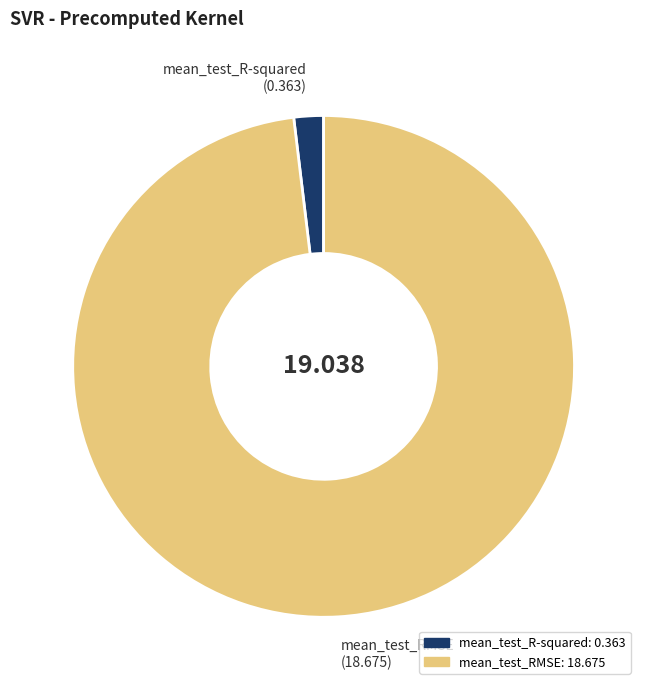

Is there a majority slice in this chart?

Yes